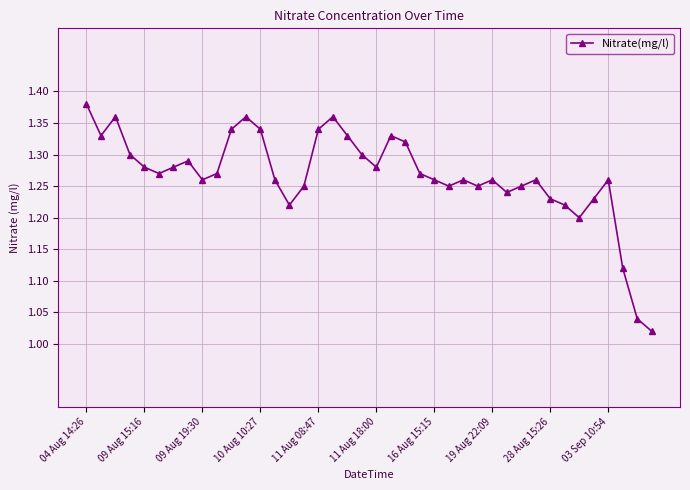

True or false: there are more than 1 points higher than both neighbors.

True